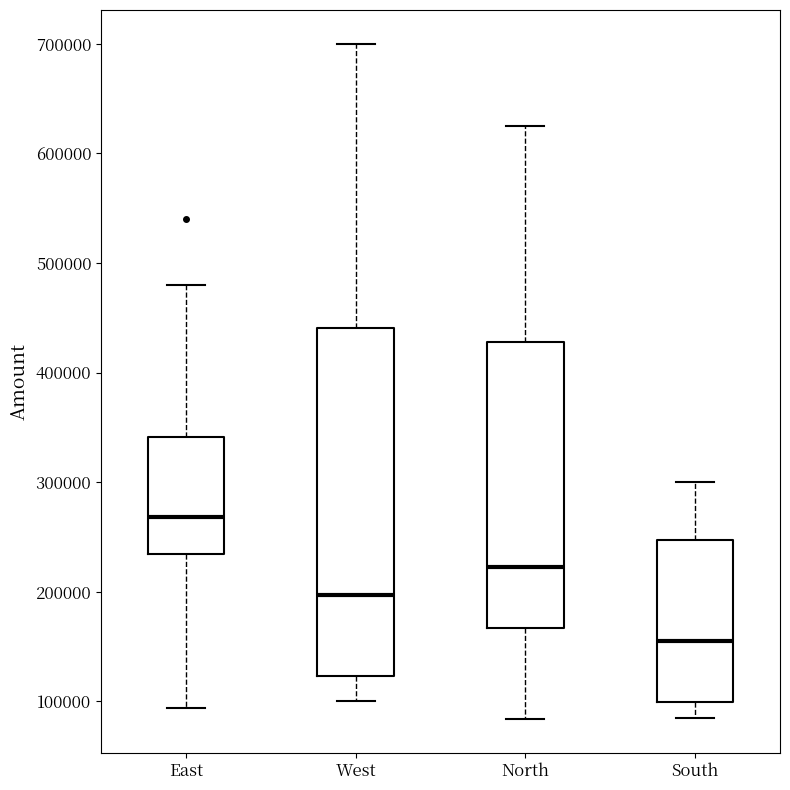

Reading left to right, transcribe this box plot: for each box, give where its median line is, the range the box spans, and where its two whiskers end, as read against the y-axis. The values are not printed on the chart, so give them approximately, as read against the axis.

East: median 270000, box 230000 to 340000, whiskers 90000 to 480000
West: median 200000, box 120000 to 440000, whiskers 100000 to 700000
North: median 220000, box 170000 to 430000, whiskers 80000 to 630000
South: median 160000, box 100000 to 250000, whiskers 90000 to 300000